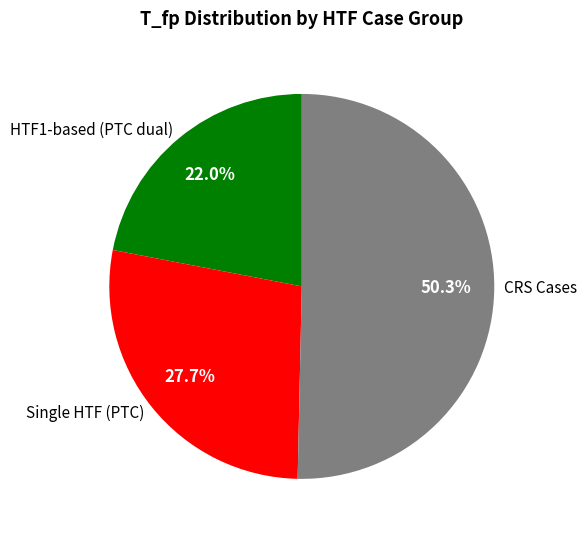

What is the smallest slice in the pie chart?

HTF1-based (PTC dual)